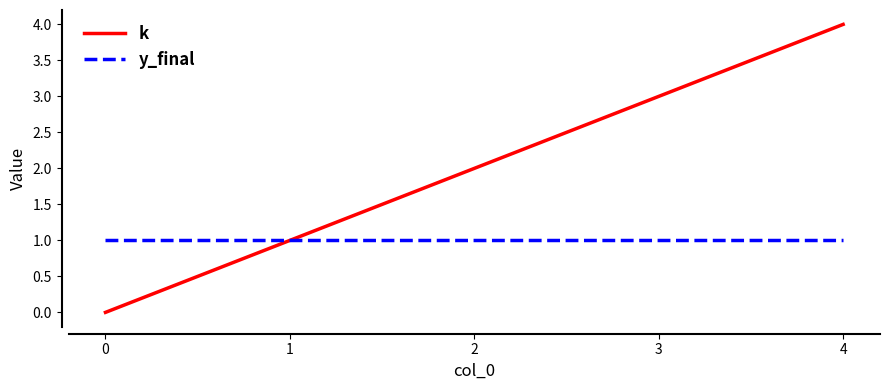

The value of k at 3 is 3. True or false?

True